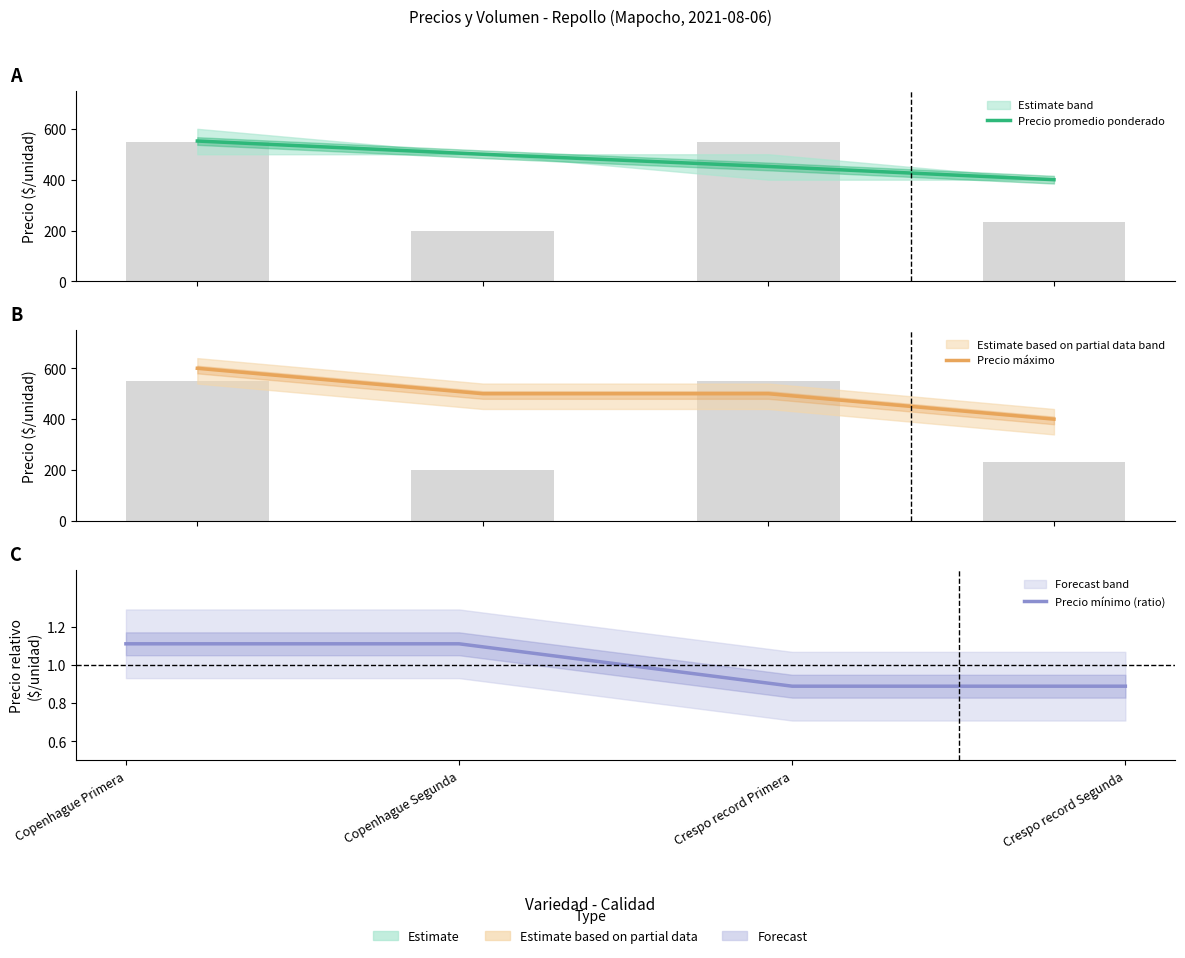

The Precio mínimo (ratio) series shows 0.9 at Crespo record Primera. True or false?

True